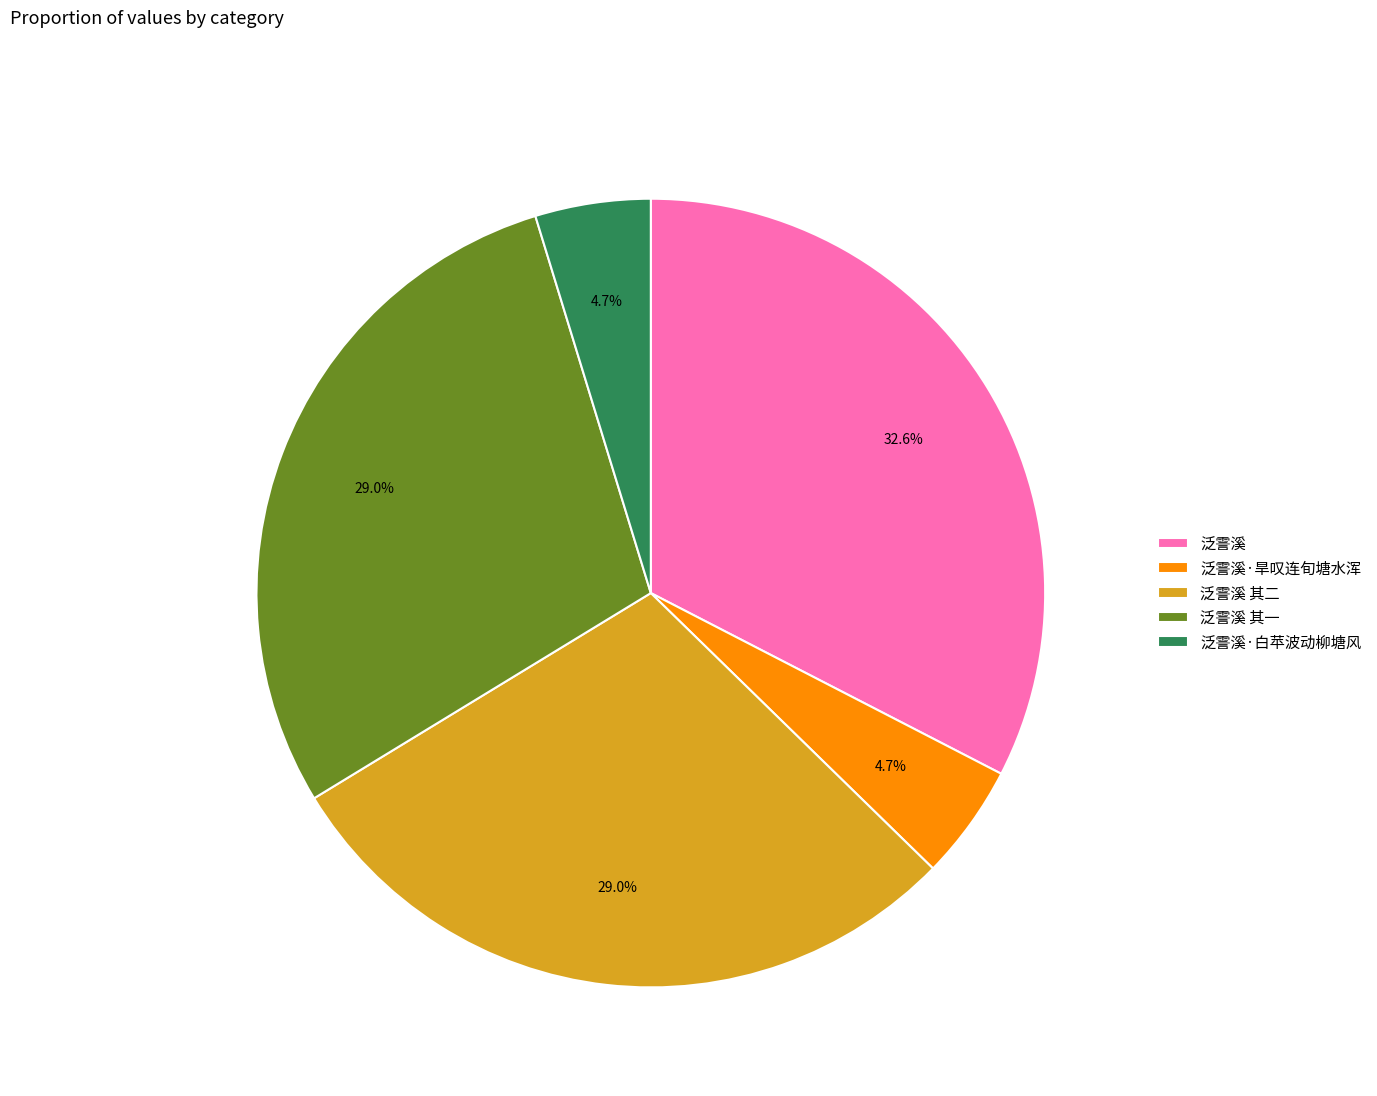

What percentage is the 泛霅溪 其二 slice, to the nearest percent?

29%